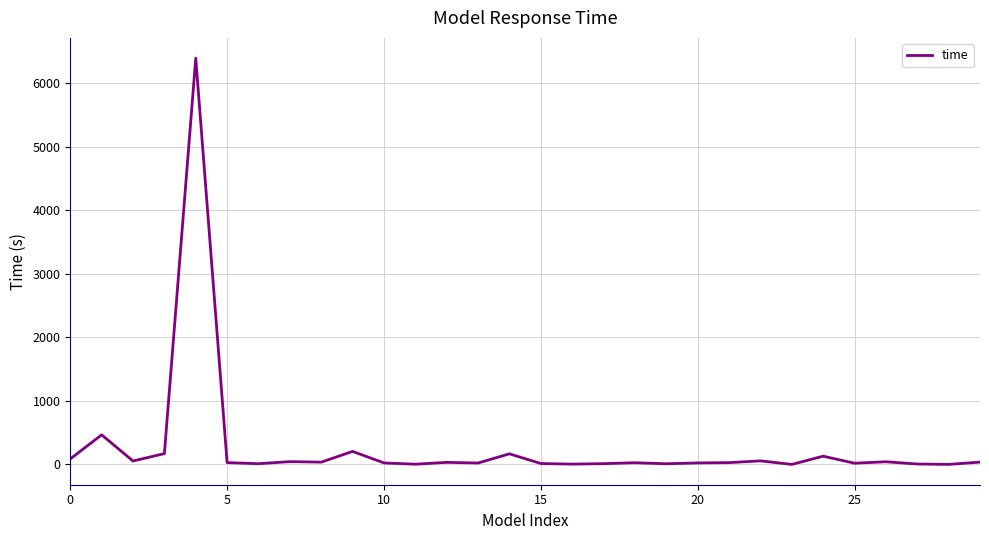

What is the maximum value shown in the chart?

6398.2